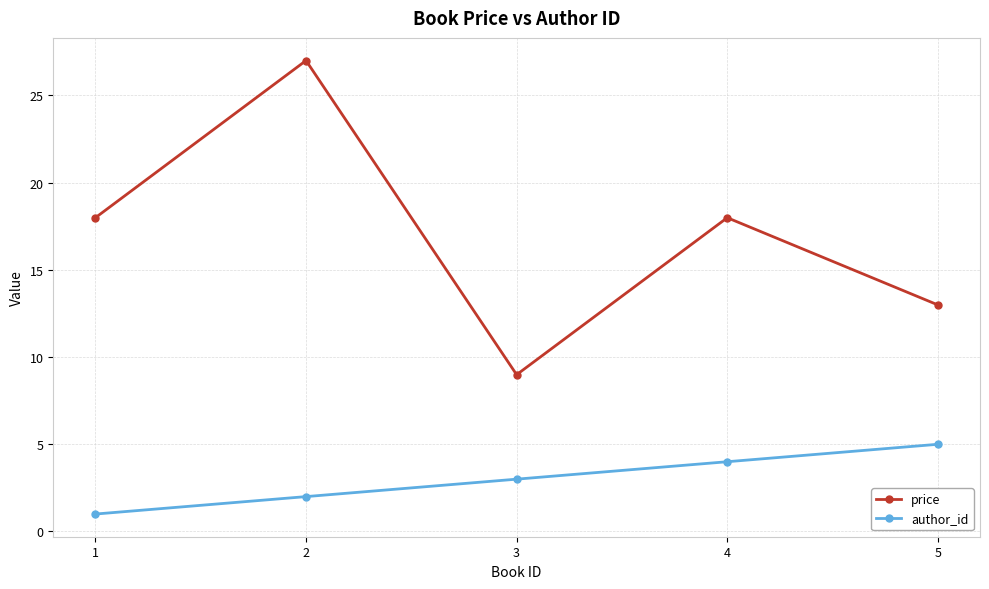

What is the difference between the second highest and second lowest values in the author_id series?

2.0